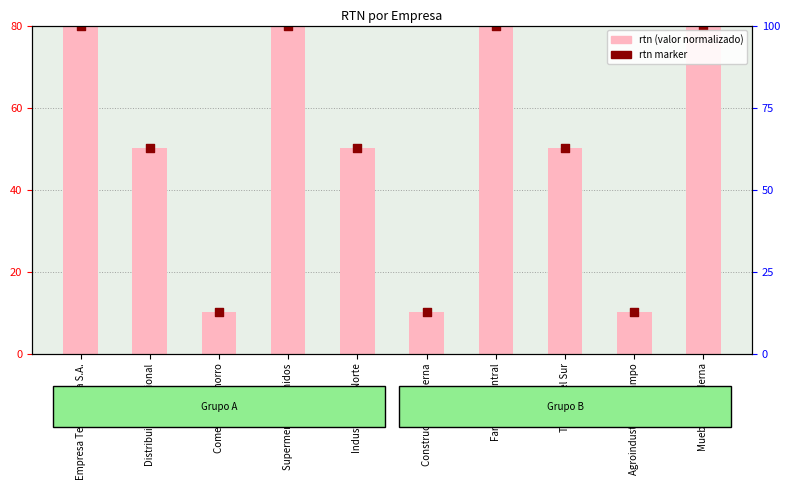

At which category is the sum across all series the highest?

Empresa Tecnológica S.A.